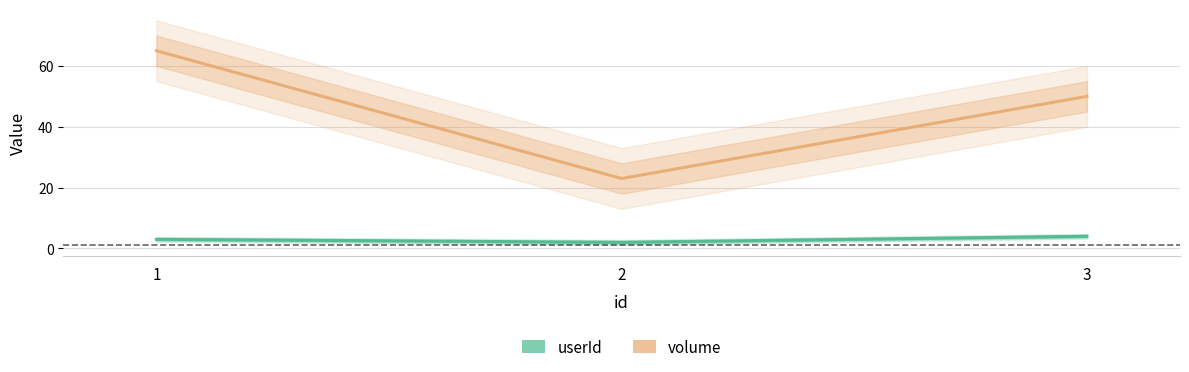

Which series changed the most between 1 and 2?

volume